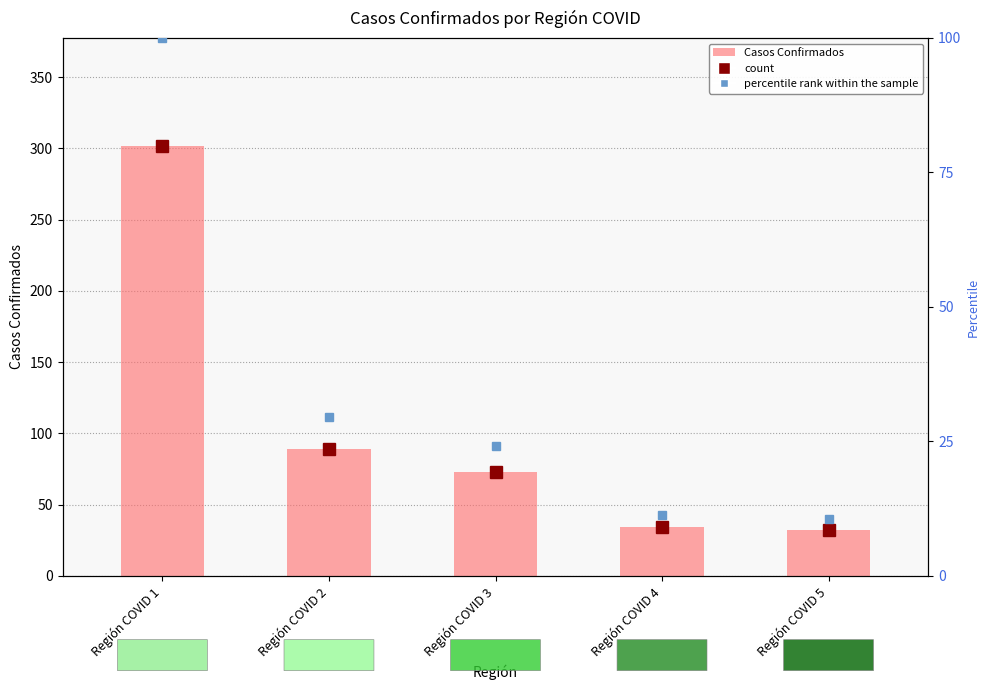

True or false: the data shows 32 at Región COVID 5.

True